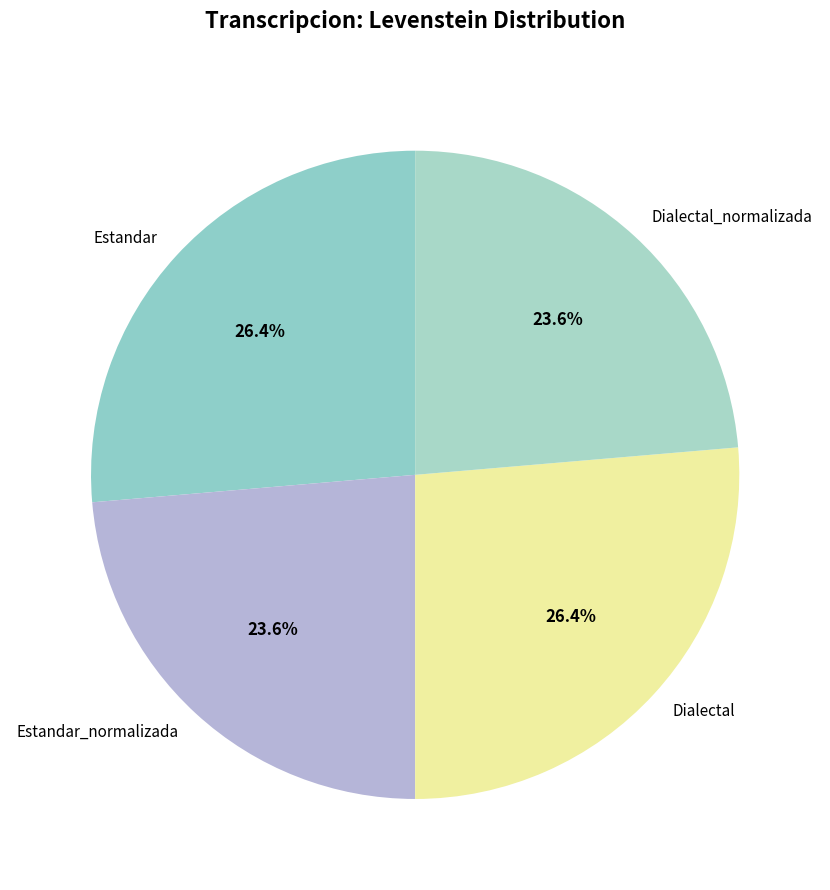

To the nearest percent, what is the average slice percentage?

25%